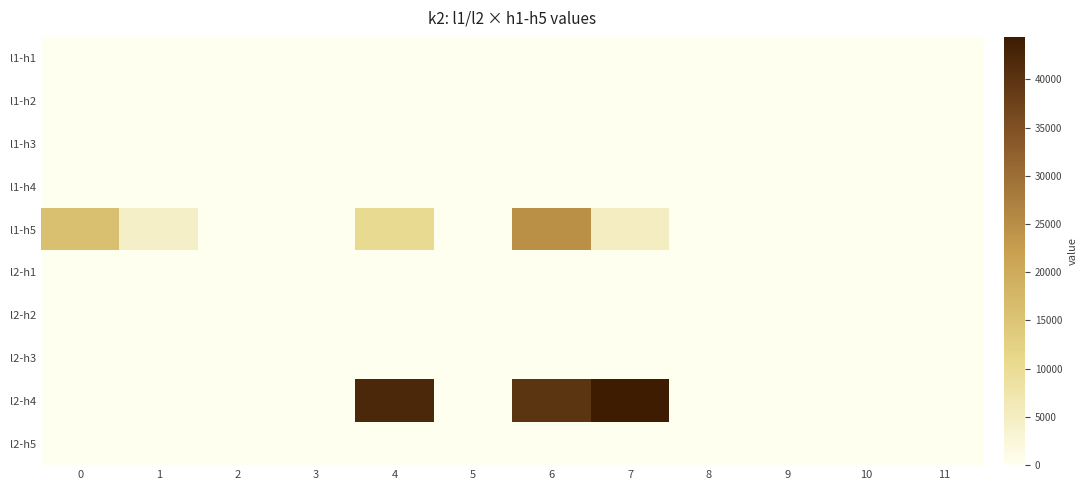

What is the total value across all series at 6?

64800.0